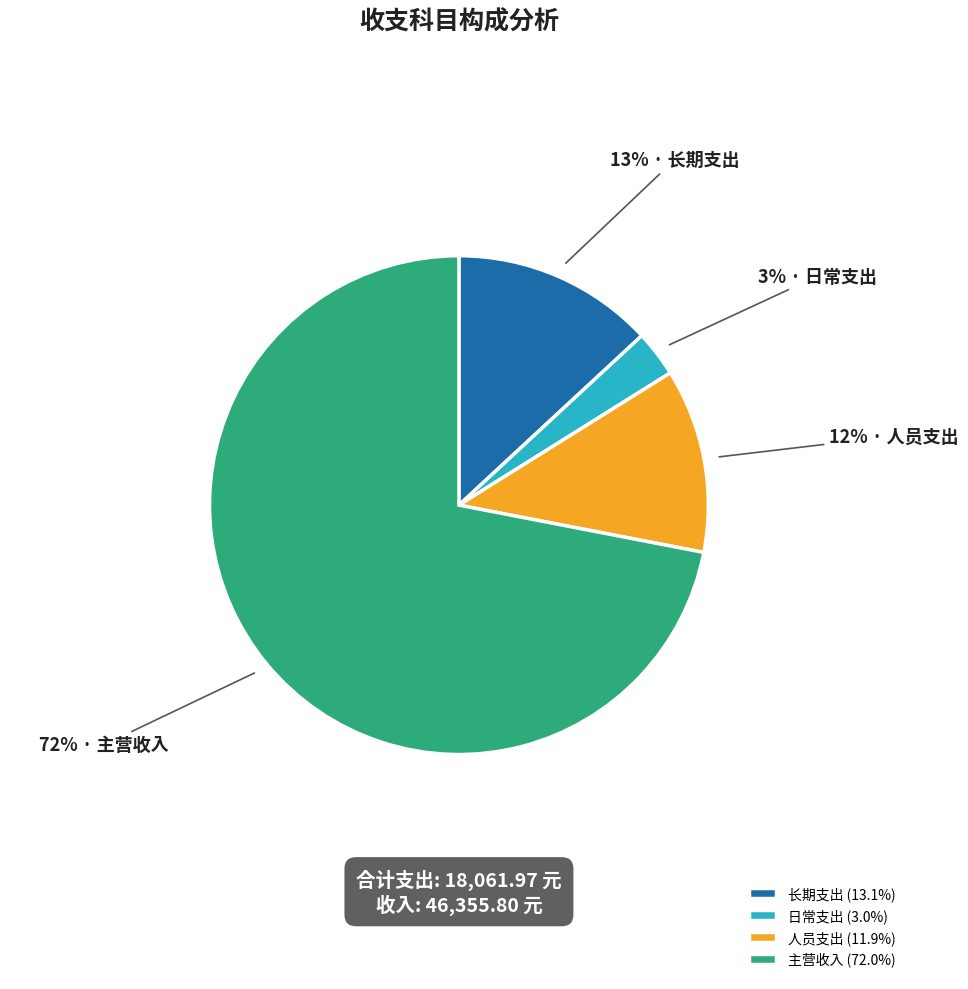

What is the largest slice in the pie chart?

主营收入